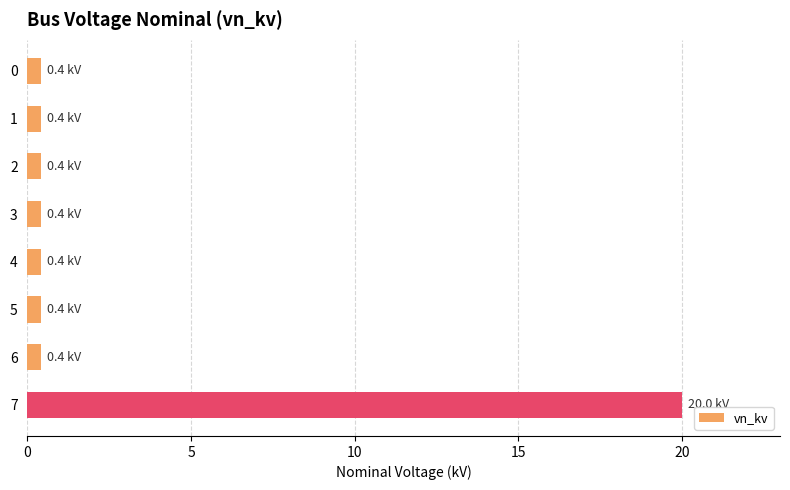

Reading top to bottom, extract all data points from this chart.

0.4	0.4	0.4	0.4	0.4	0.4	0.4	20.0